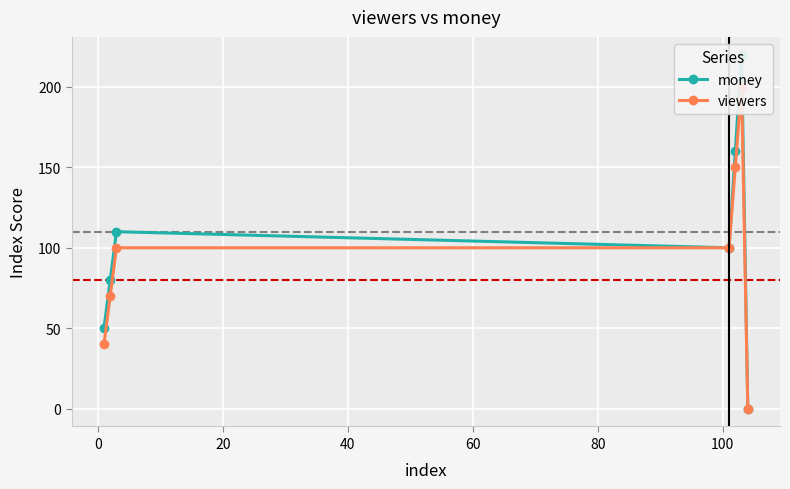

Is the value of money at 40 greater than the value of viewers at −20?

Yes